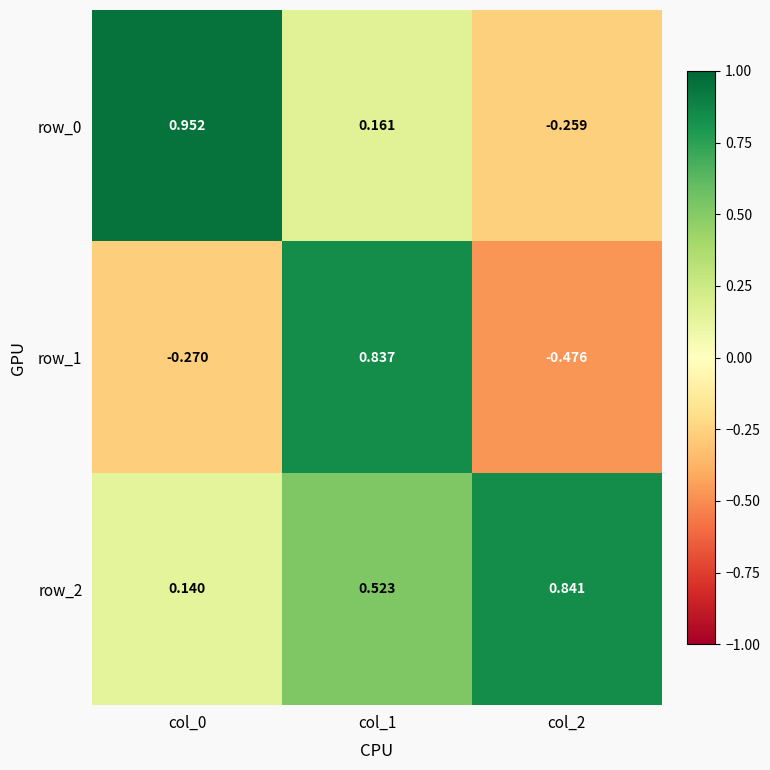

How many values in the row_1 series are below 0?

2